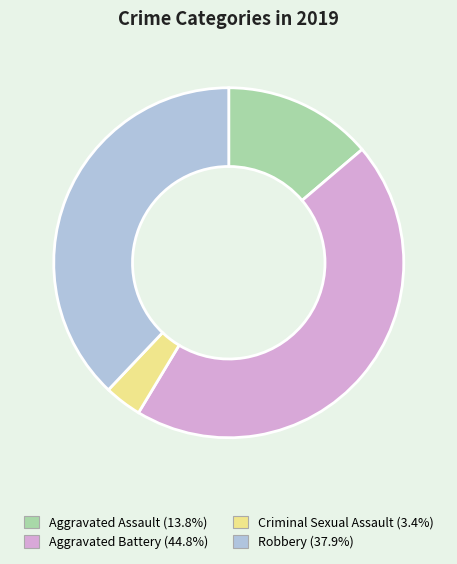

Is there any slice that represents more than half of the pie?

No